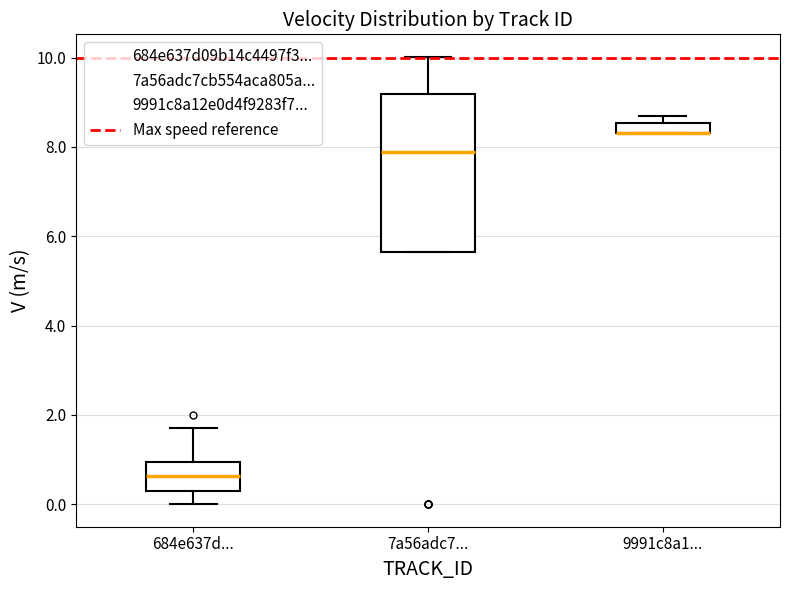

Where does the lower whisker of the box for 684e637d... end on the y-axis? The values are not printed on the chart, so give them approximately, as read against the axis.

0.0